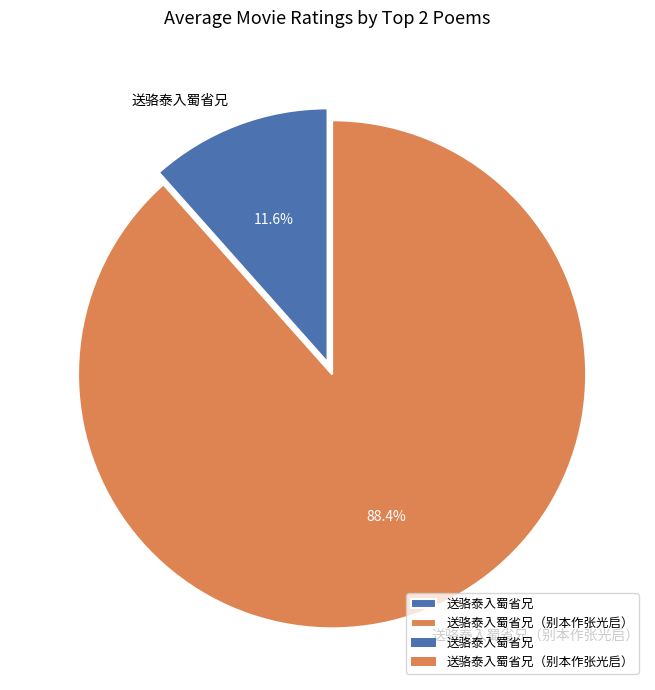

To the nearest percent, what portion does 送骆泰入蜀省兄（别本作张光启） represent?

88%